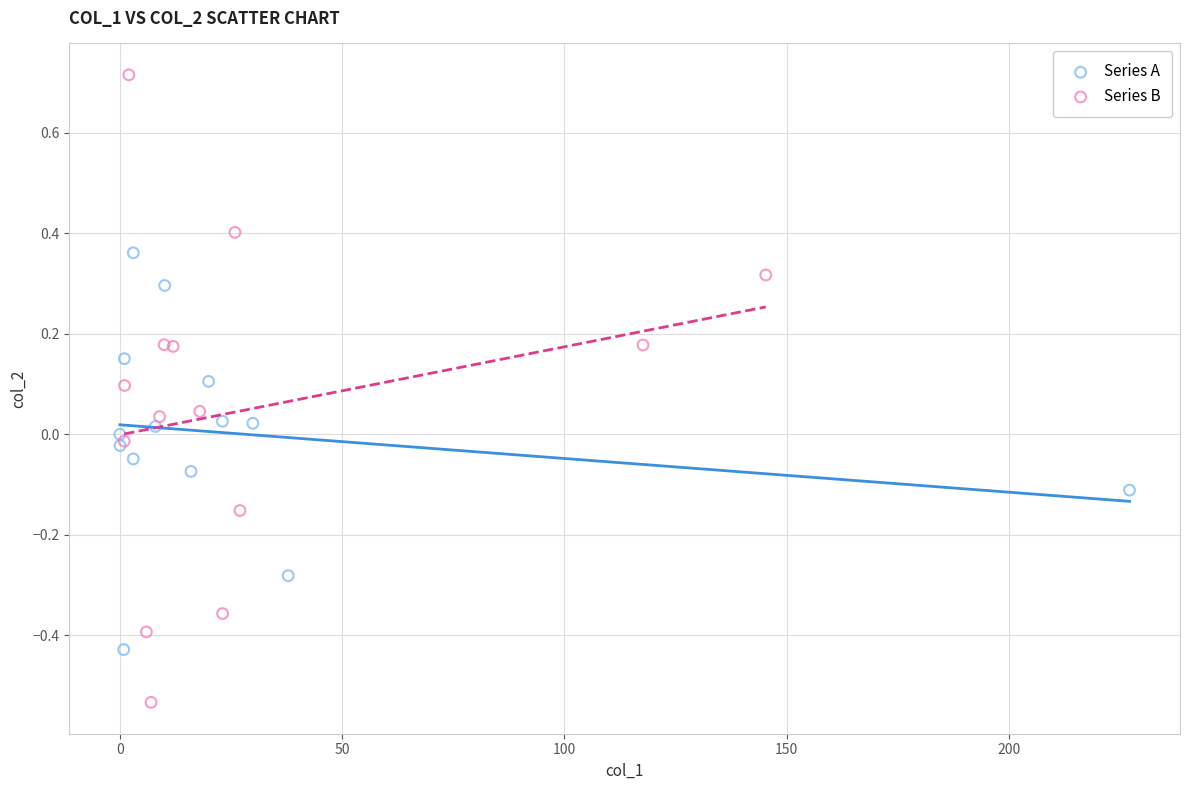

Which series reaches the minimum Y coordinate?

Series B